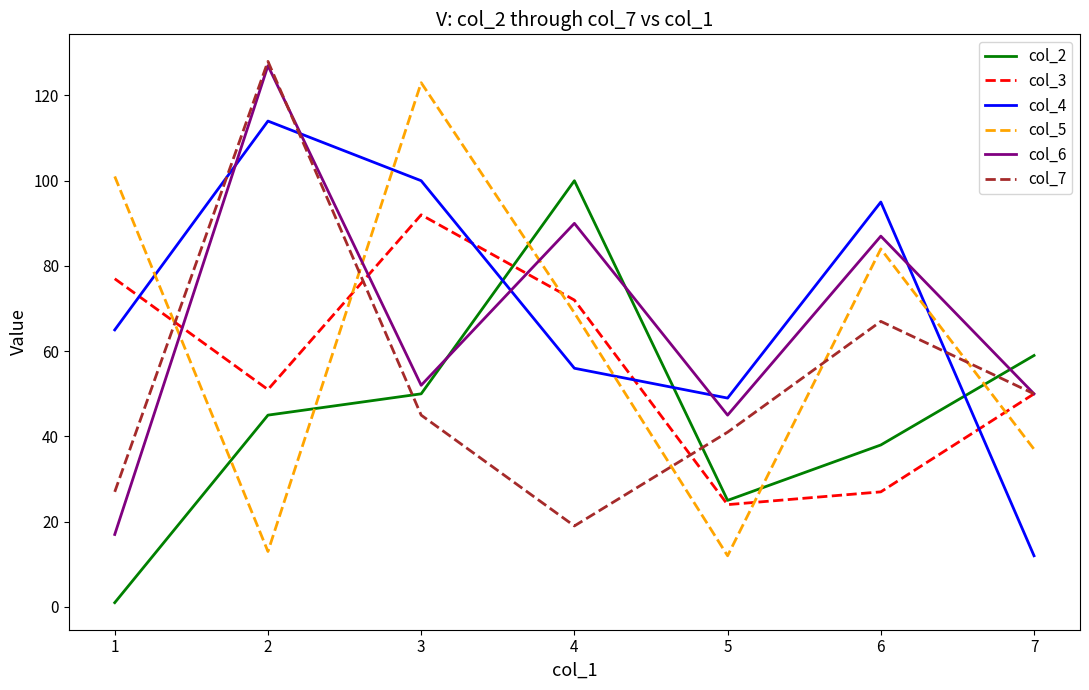

Reading left to right, transcribe all the data shown in this chart.

col_2: 1	45	50	100	25	38	59
col_3: 77	51	92	72	24	27	50
col_4: 65	114	100	56	49	95	12
col_5: 101	13	123	69	12	84	37
col_6: 17	127	52	90	45	87	50
col_7: 27	128	45	19	41	67	50